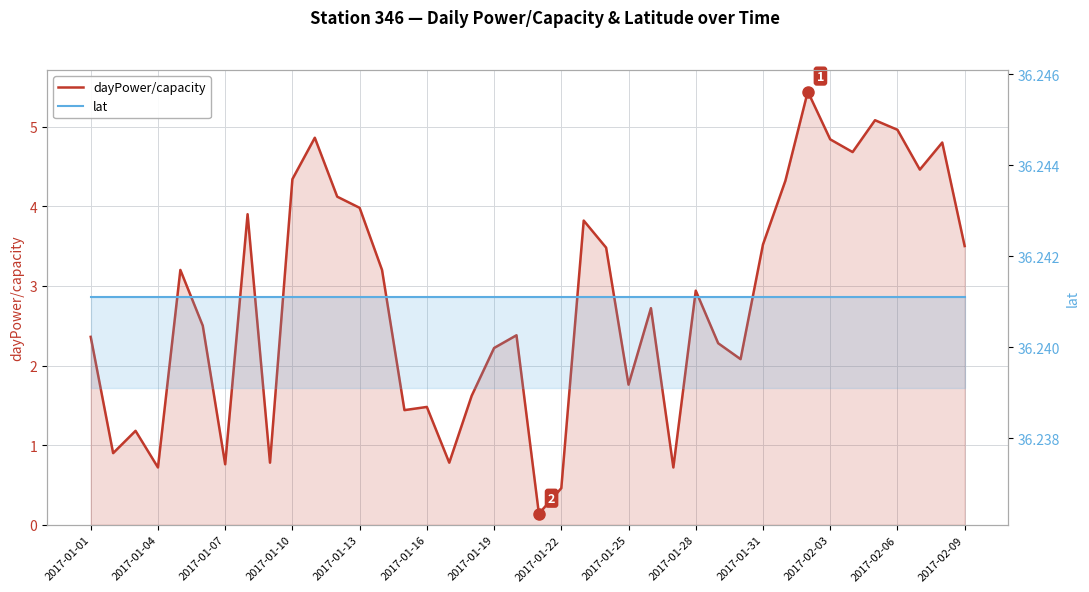

List the series in order of their overall mean, lowest first.

dayPower/capacity, lat